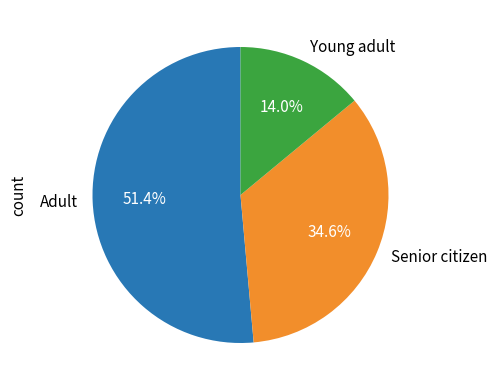

What is the largest slice in the pie chart?

Adult